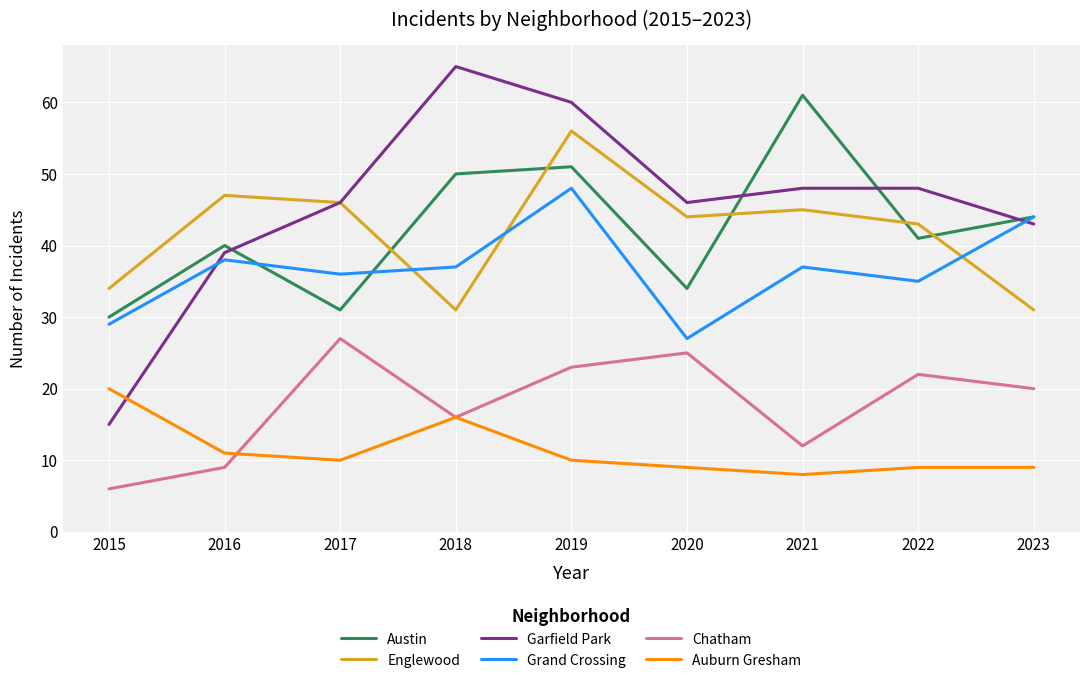

How many times do Austin and Englewood cross each other?

5